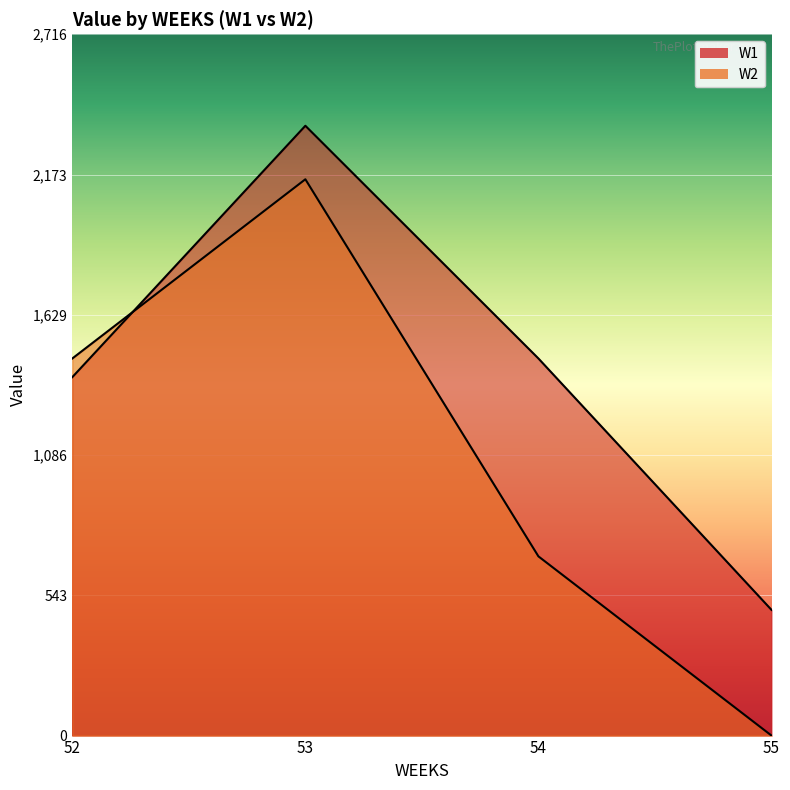

Count the number of data series in this chart.

2